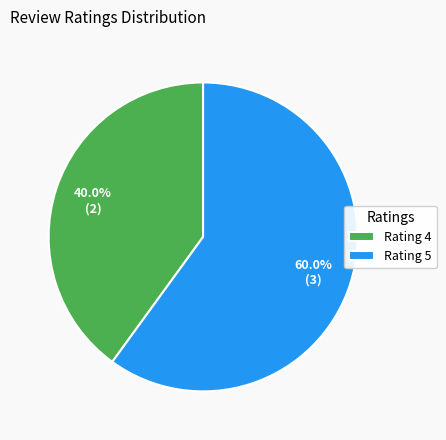

To the nearest percent, what is the difference between the largest and smallest slice percentages?

20%